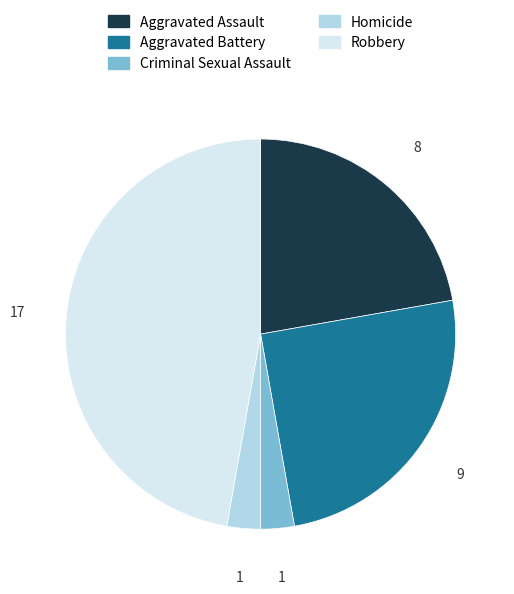

Do Aggravated Battery and Aggravated Assault together represent more than half of the pie?

No